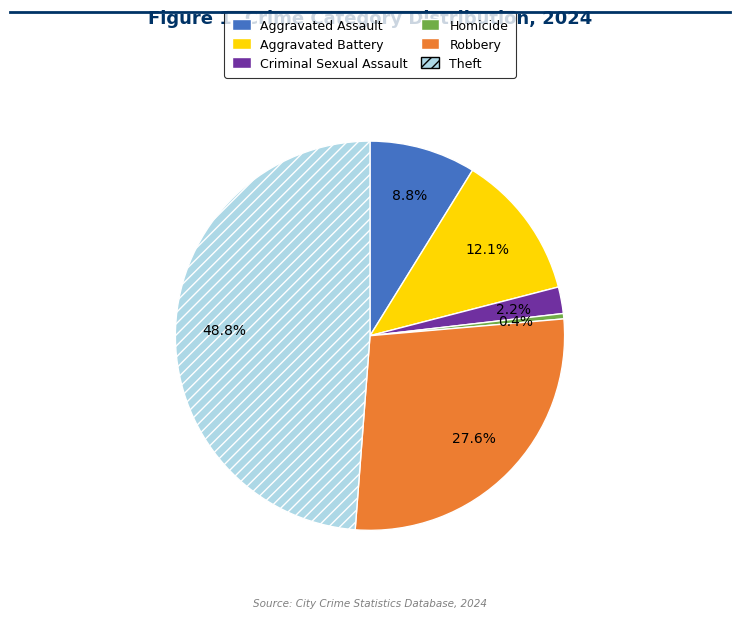

What portion of the pie excludes Homicide?

99.6%